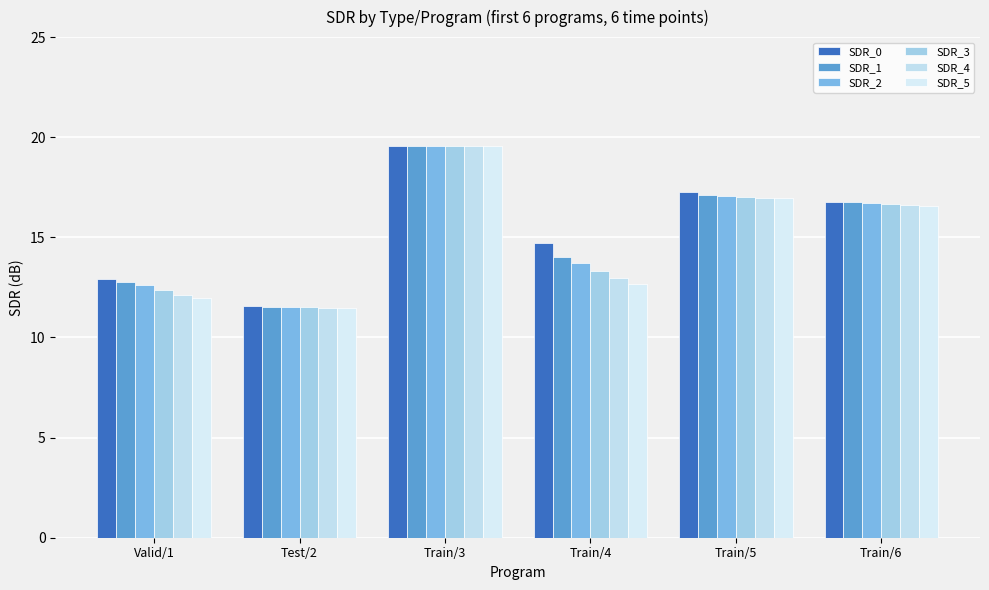

What is the label of the 1st bar from the right?

Train/6